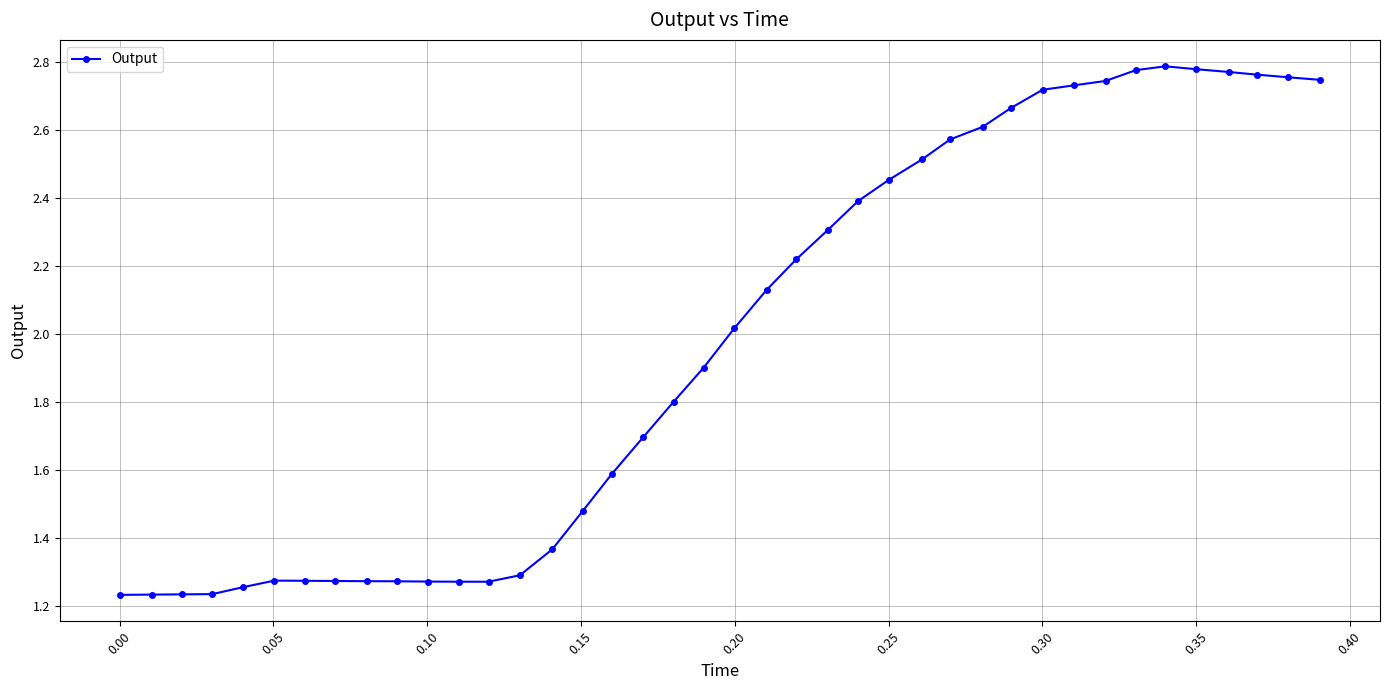

What is the average value?

2.0